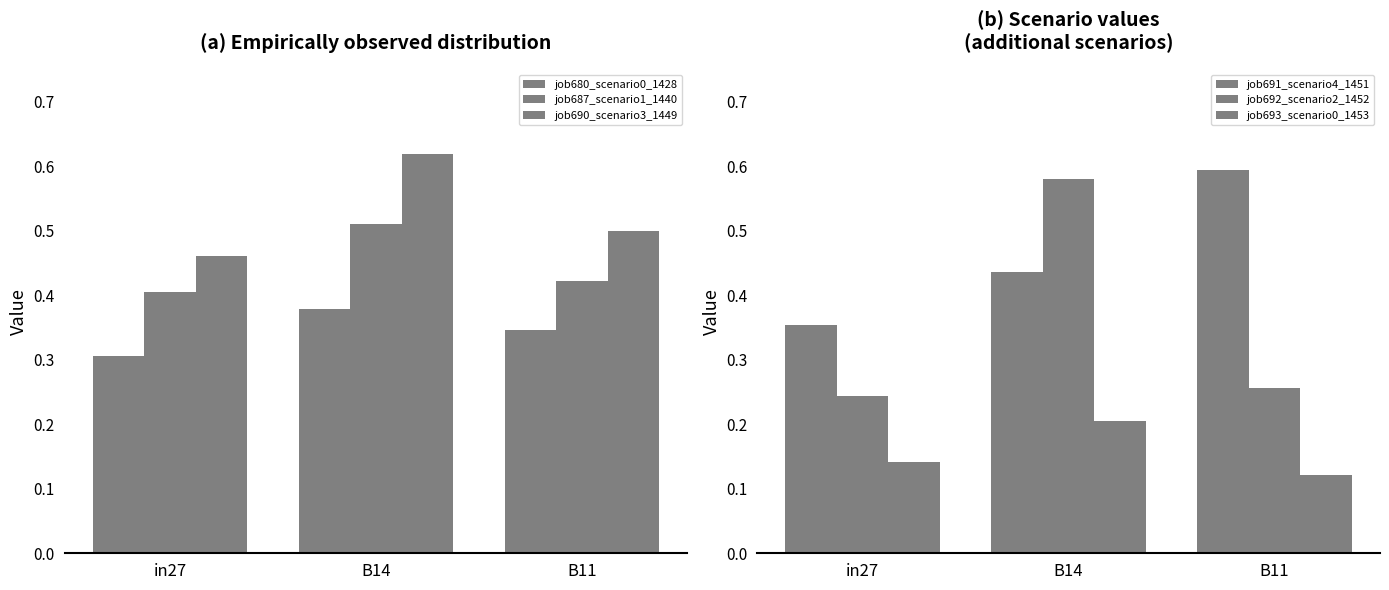

Count the job690_scenario3_1449 values in the range 0 to 1.

3